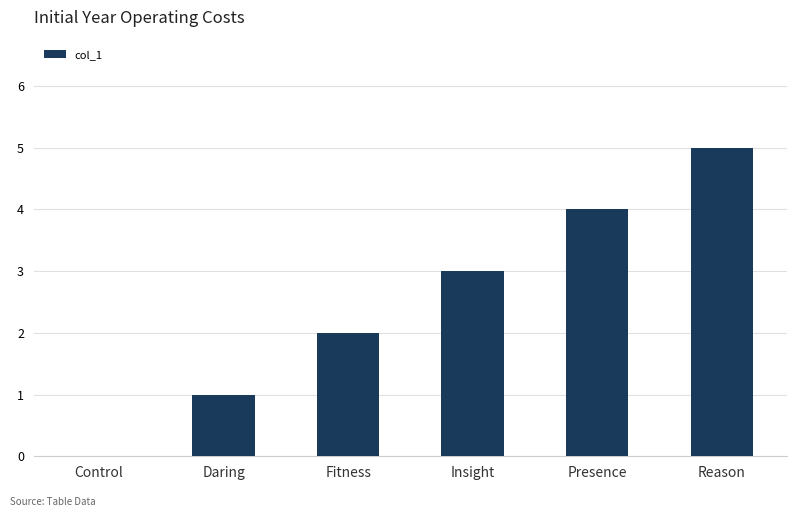

Count the values in the range 1 to 4.

4